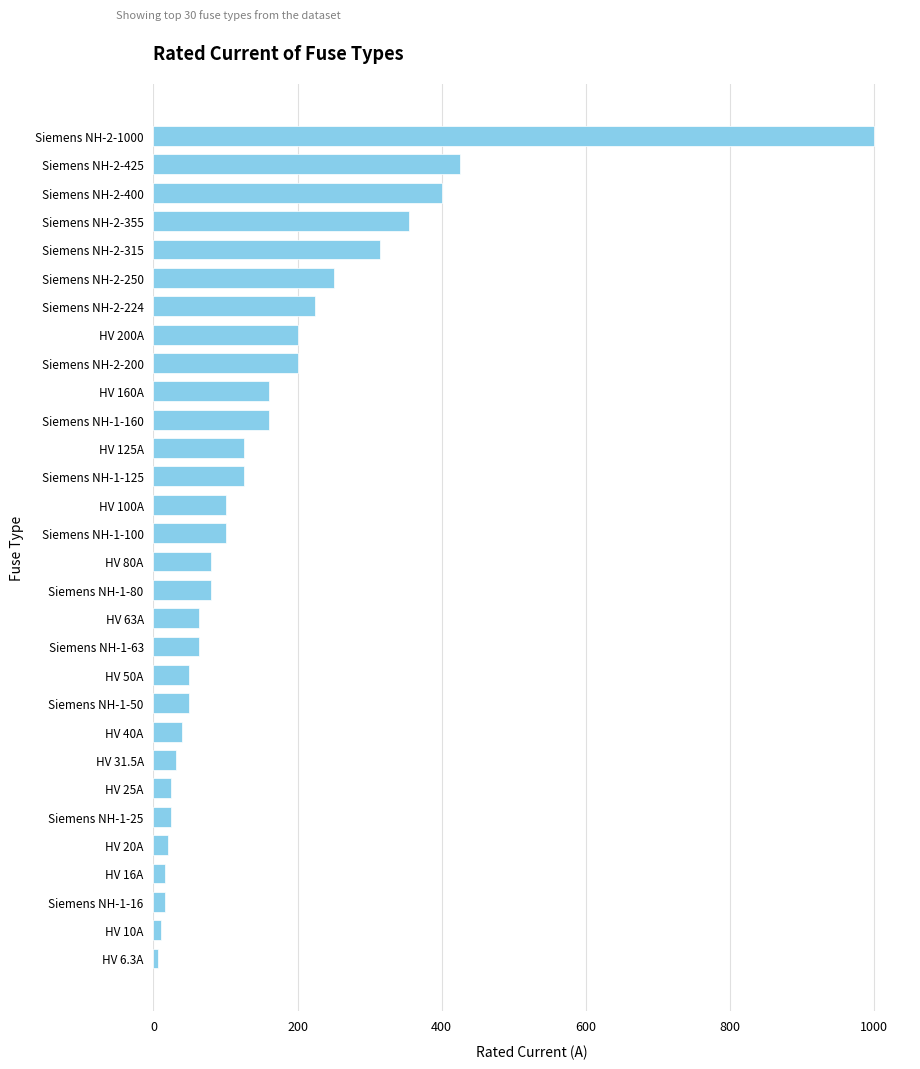

Where is the data nearest to the value 503?

Siemens NH-2-425